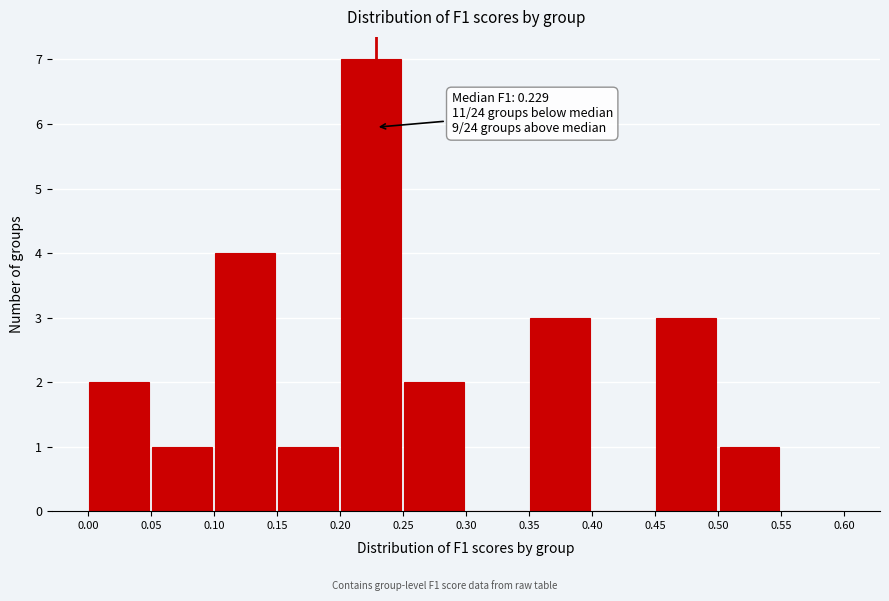

Which range on the x-axis has the tallest bar?

0.20 to 0.25